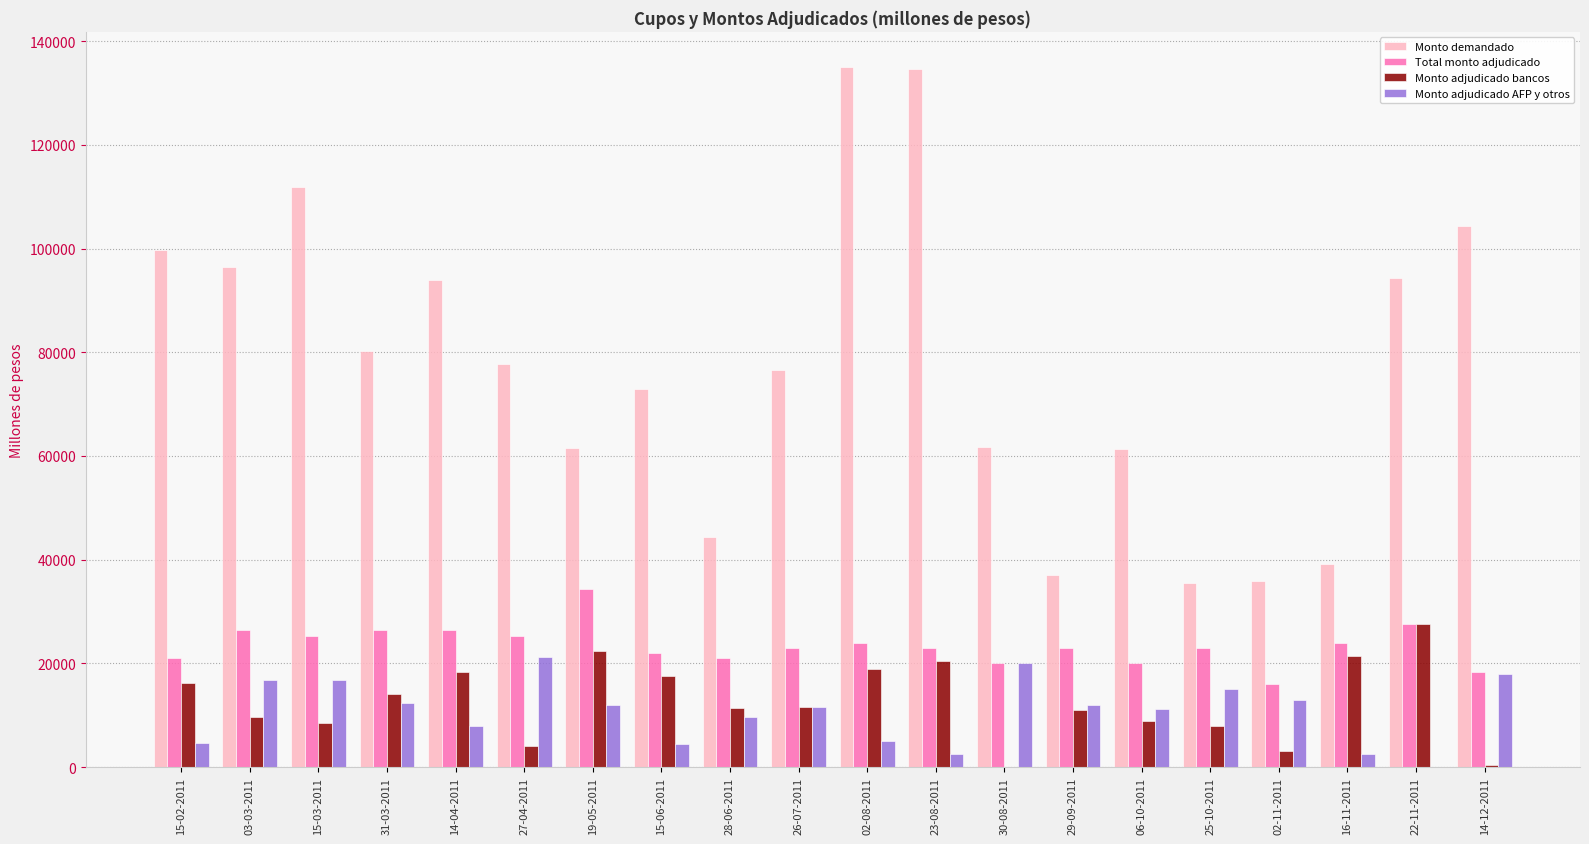

Is the value of Monto adjudicado bancos at 03-03-2011 greater than the value of Monto adjudicado AFP y otros at 15-06-2011?

Yes